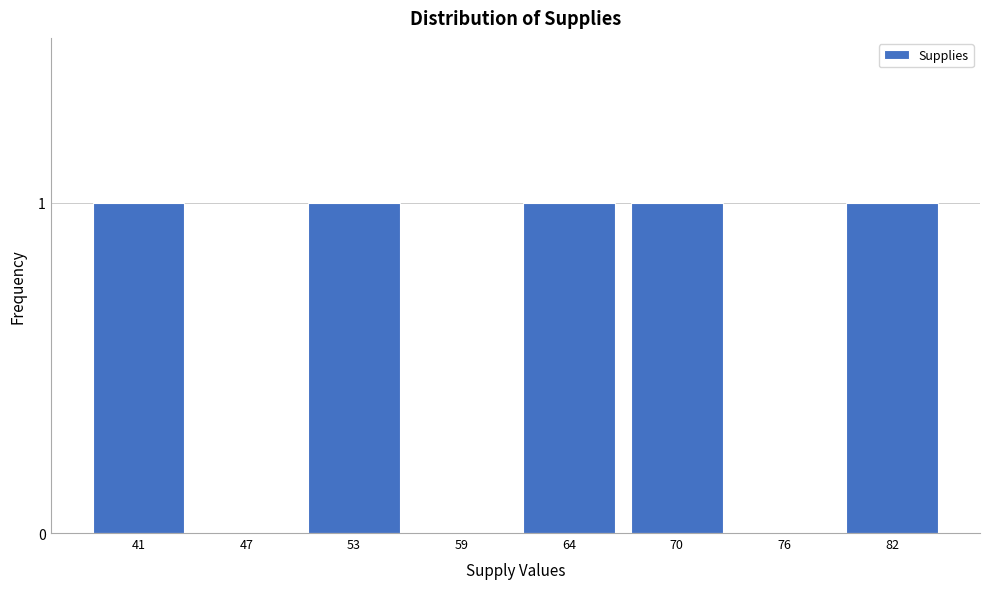

Reading right to left, extract all data points from this chart.

82=1	76=0	70=1	64=1	59=0	53=1	47=0	41=1